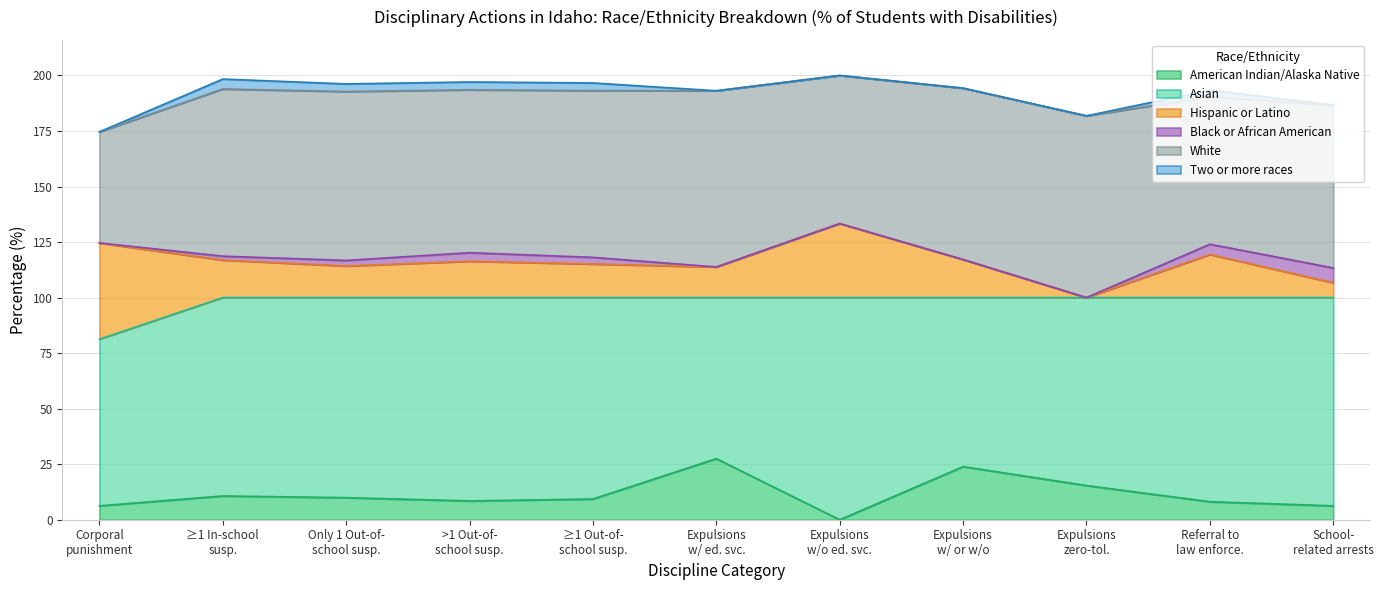

What is the difference between the American Indian/Alaska Native % values at Only one out-of-school suspension and Expulsions with or without educational services?

14.0